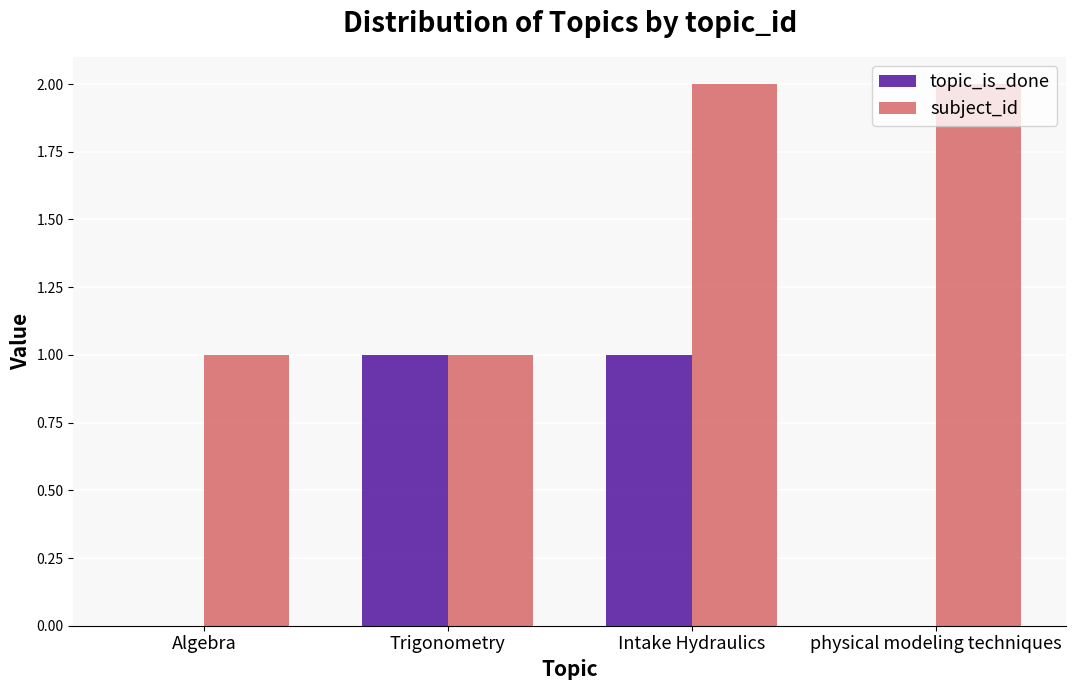

What is the sum of all subject_id values?

6